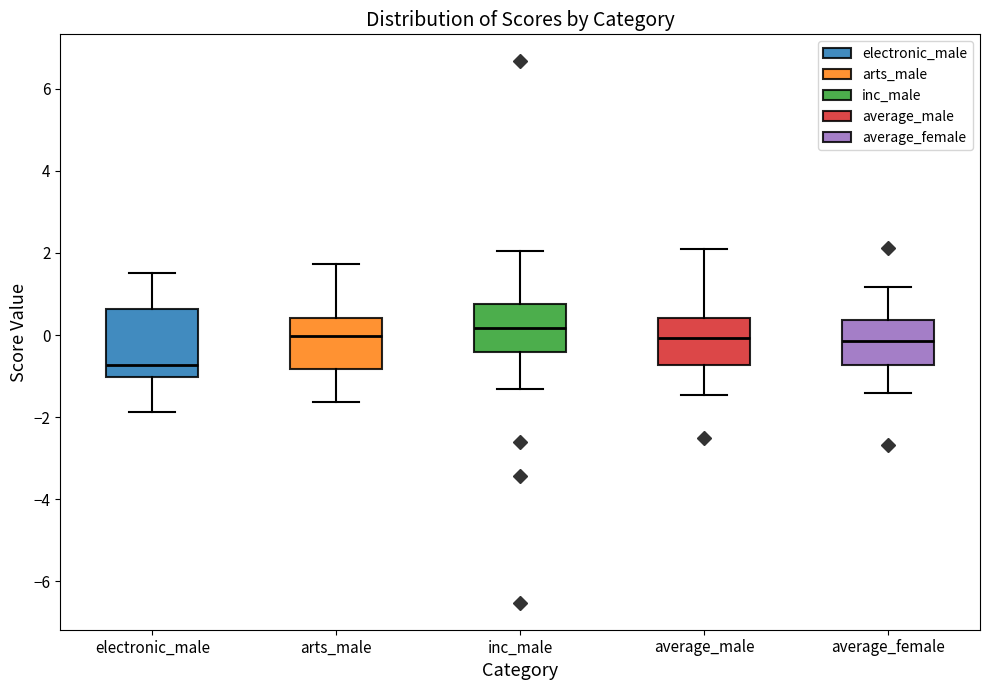

Reading left to right, read every box against the y-axis: the position of its median line, the range the box covers, and the ends of its whiskers. The values are not printed on the chart, so give them approximately, as read against the axis.

electronic_male: median -0.8, box -1.0 to 0.6, whiskers -1.8 to 1.6
arts_male: median 0.0, box -0.8 to 0.4, whiskers -1.6 to 1.8
inc_male: median 0.2, box -0.4 to 0.8, whiskers -1.4 to 2.0
average_male: median 0.0, box -0.8 to 0.4, whiskers -1.4 to 2.2
average_female: median -0.2, box -0.8 to 0.4, whiskers -1.4 to 1.2